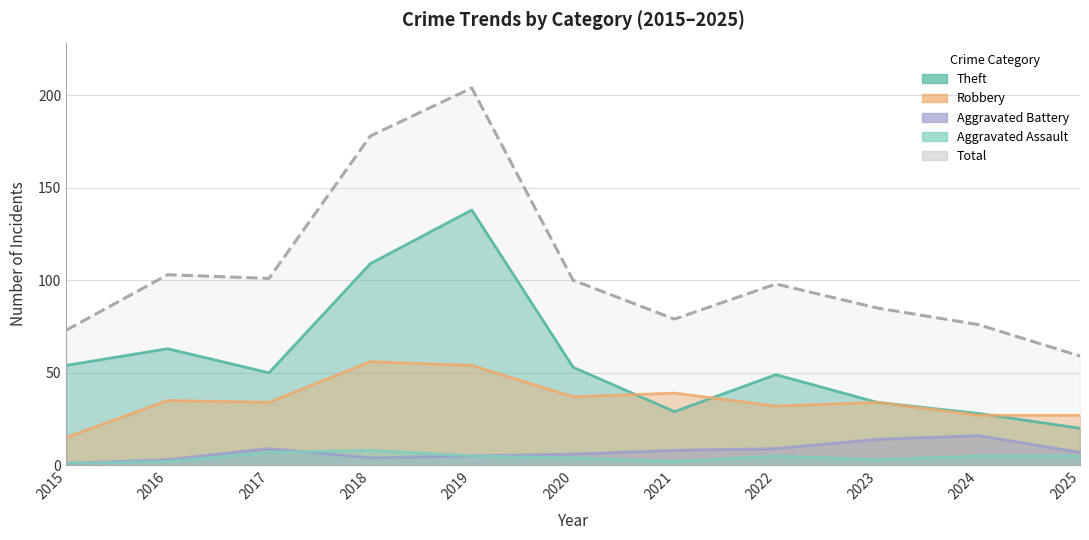

Where is the first local minimum for Robbery?

2017